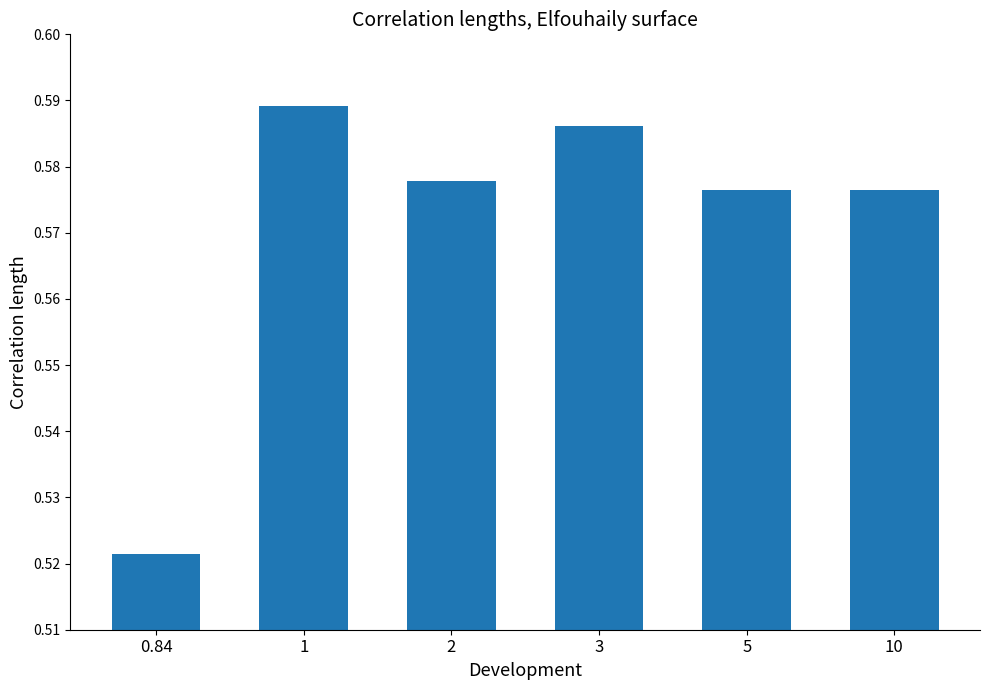

Count the values in the range 0 to 1.

6